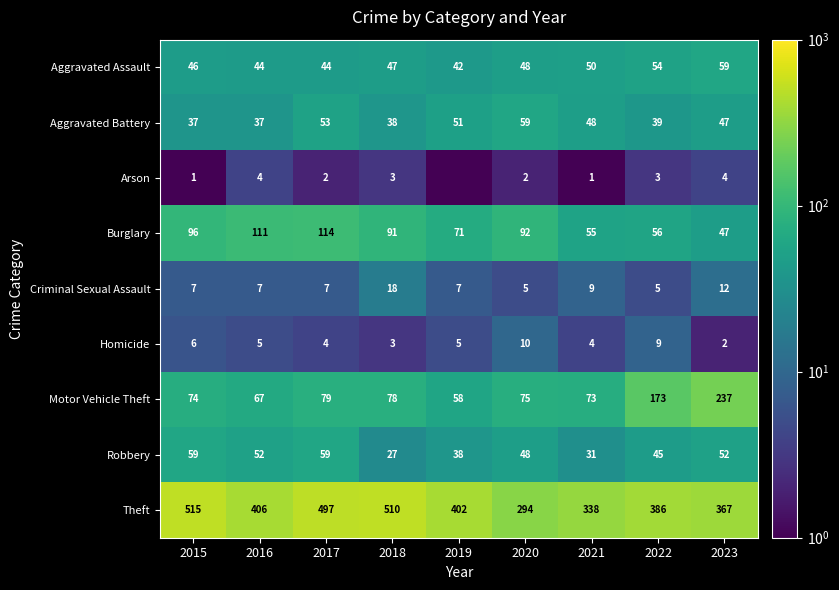

How many categories are shown in the chart?

9